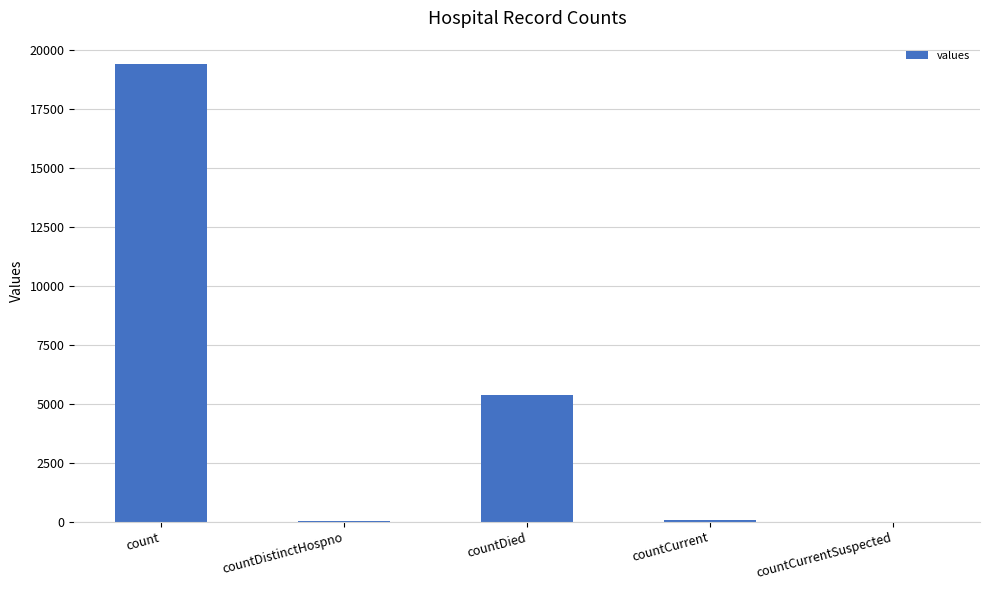

Read the value at countDied, to the nearest 100.

5400